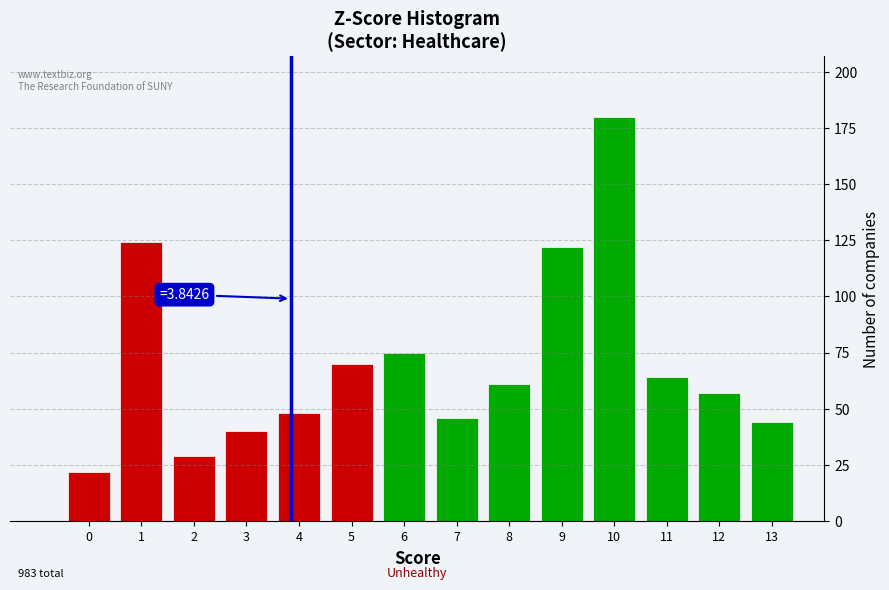

Which range on the x-axis has the tallest bar?

9.5 to 10.5